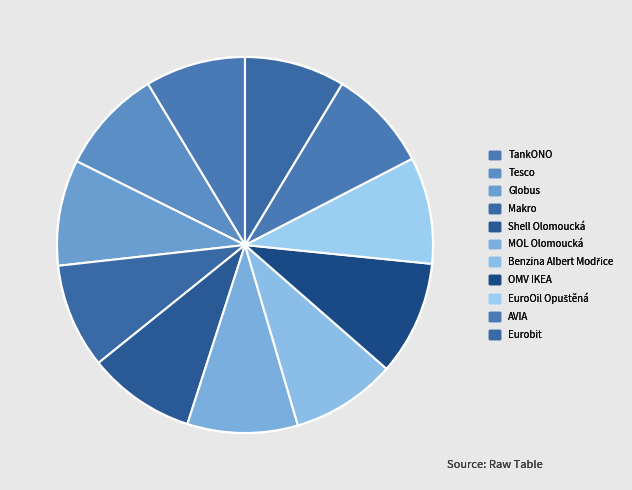

Combined, do Eurobit and Shell Olomoucká account for over 50%?

No